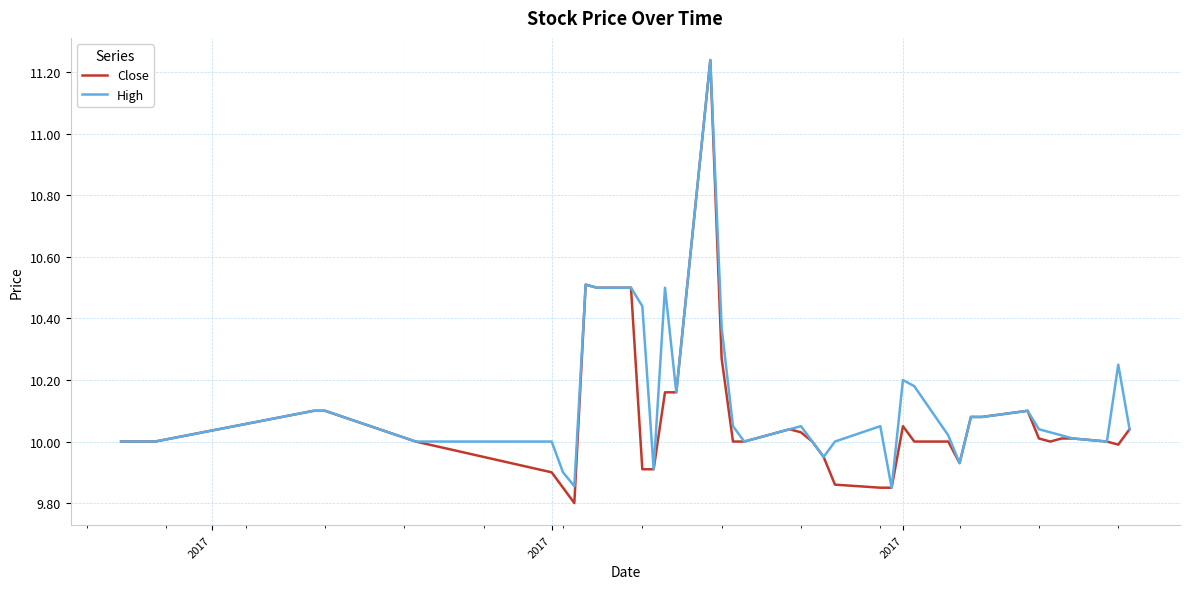

Is this an area chart (filled region under the line)?

No